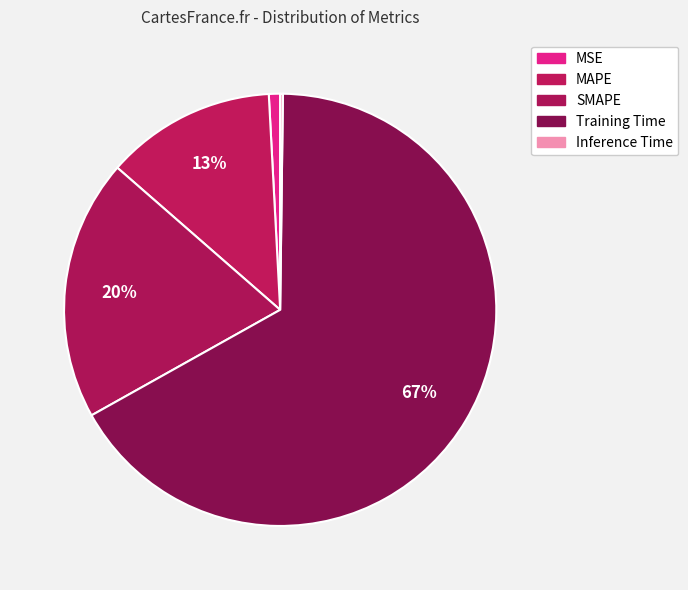

What is the largest slice in the pie chart?

Training Time